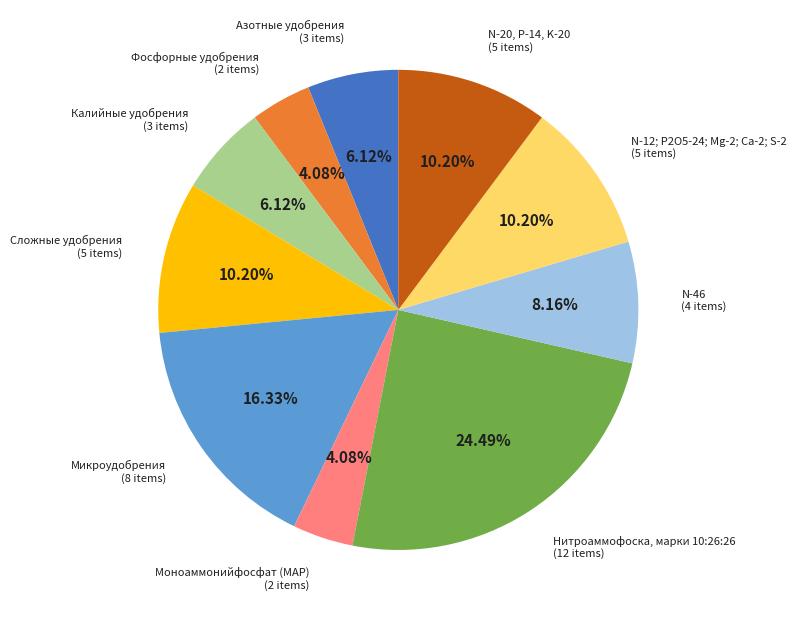

To the nearest percent, what is the average slice percentage?

10%